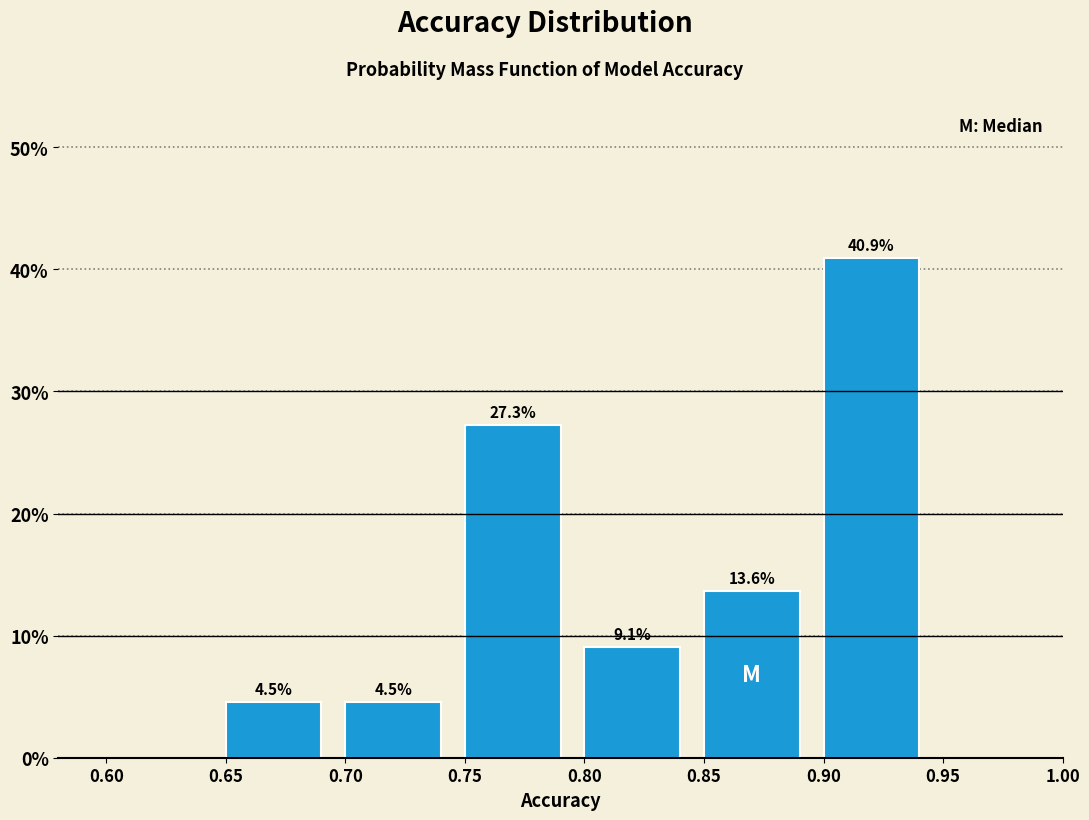

Over which range of the x-axis is the bar tallest?

0.90 to 0.95